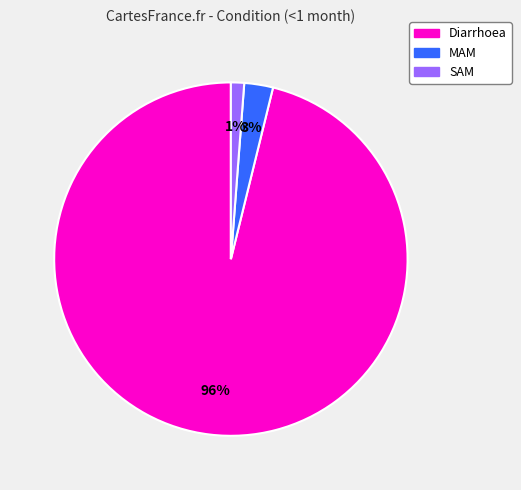

The SAM slice represents 11% of the pie. True or false?

False